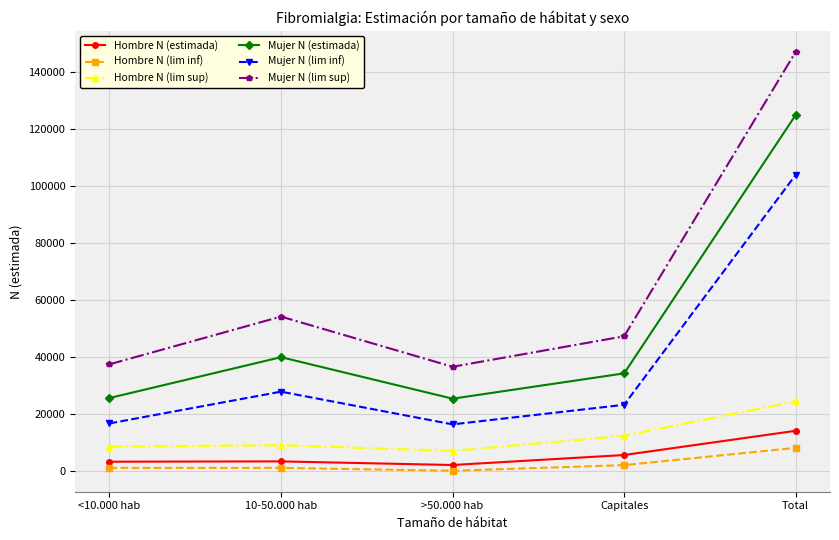

What is the difference between the second highest and second lowest values in the Mujer N (estimada) series?

14359